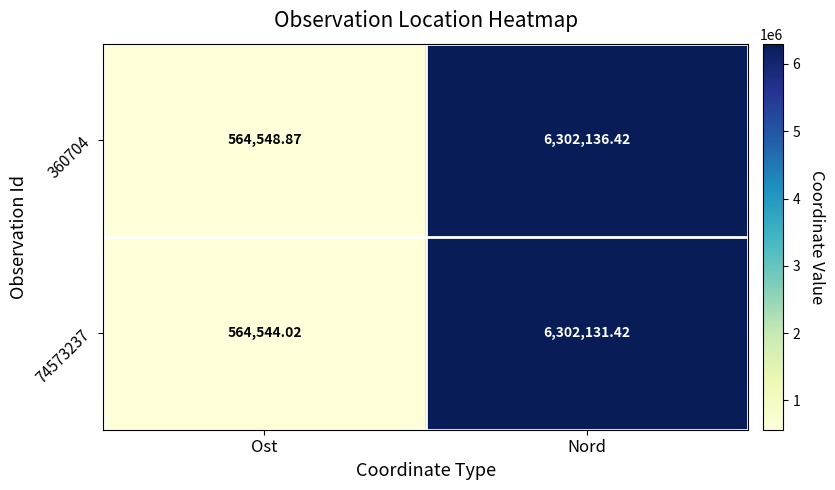

What is the difference between the highest and lowest values at Nord?

5.0